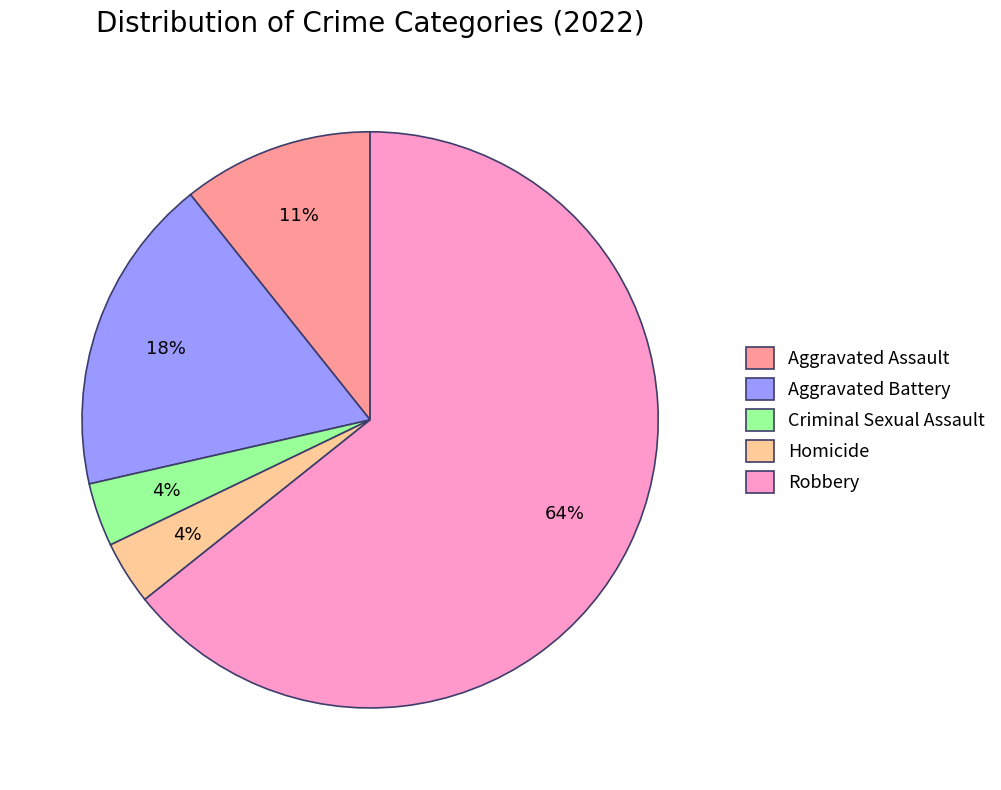

Combined, do Robbery and Aggravated Assault account for over 50%?

Yes